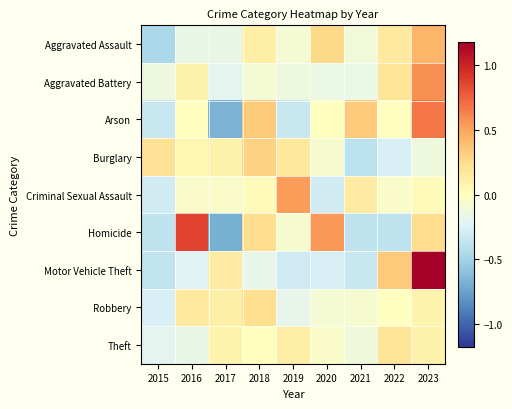

At which category does the chart reach its peak across all series?

2023